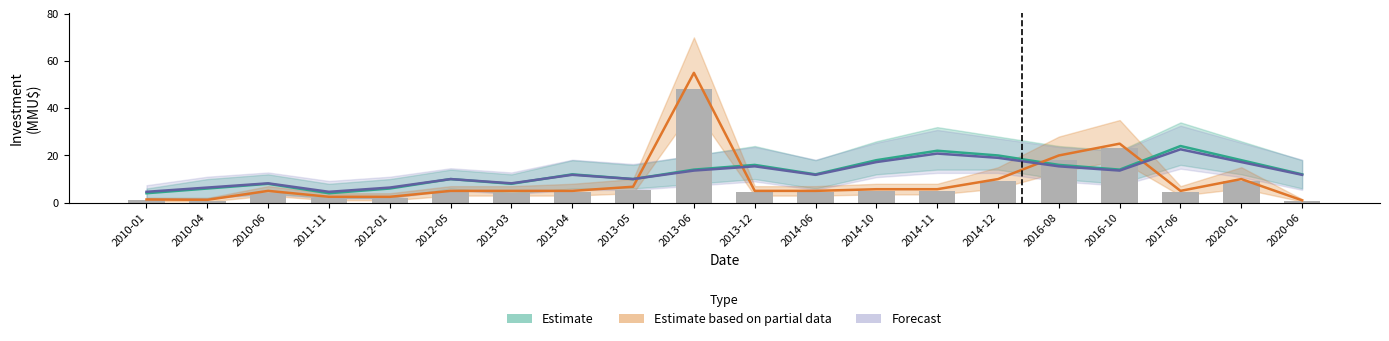

List the labels in order of value, largest first.

2013-06, 2016-10, 2016-08, 2014-12, 2020-01, 2013-05, 2014-10, 2014-11, 2012-05, 2013-04, 2013-12, 2014-06, 2017-06, 2010-06, 2013-03, 2011-11, 2012-01, 2010-01, 2010-04, 2020-06